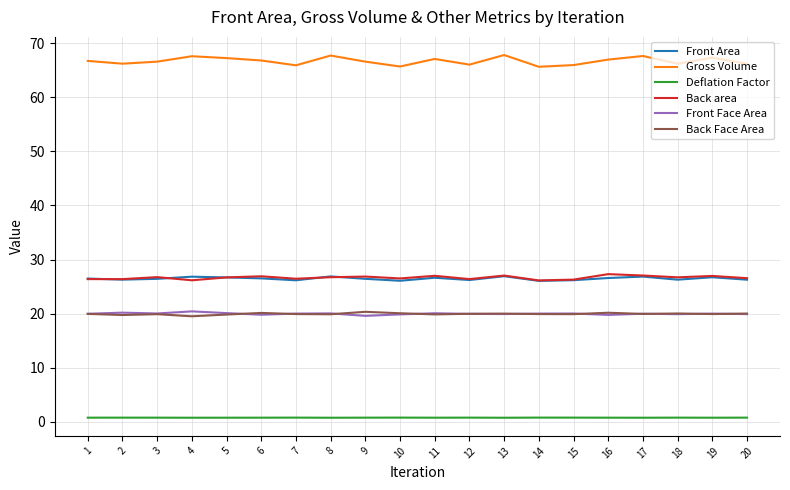

Is it true that Back Face Area equals 19.9 at 19?

True